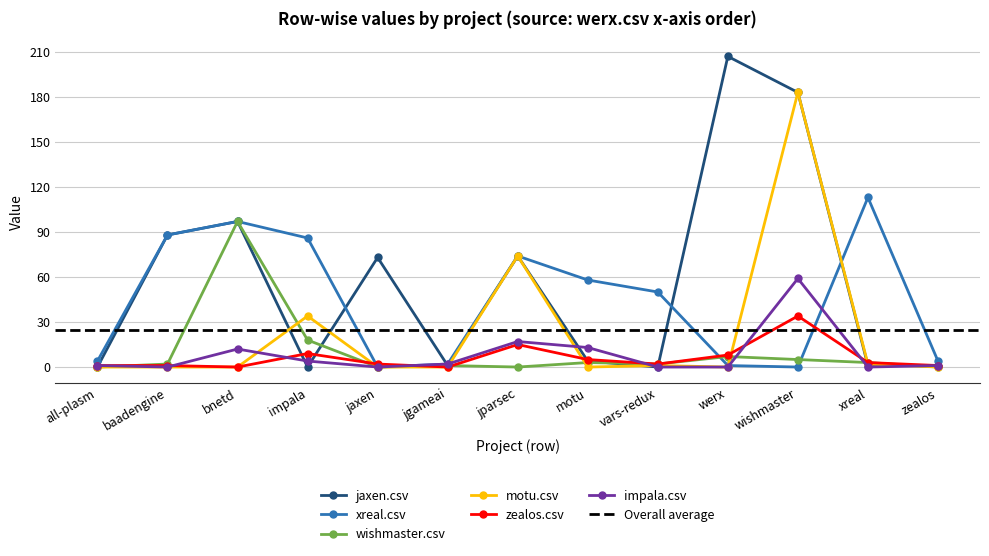

Is the value of xreal.csv at bnetd greater than the value of wishmaster.csv at baadengine?

Yes